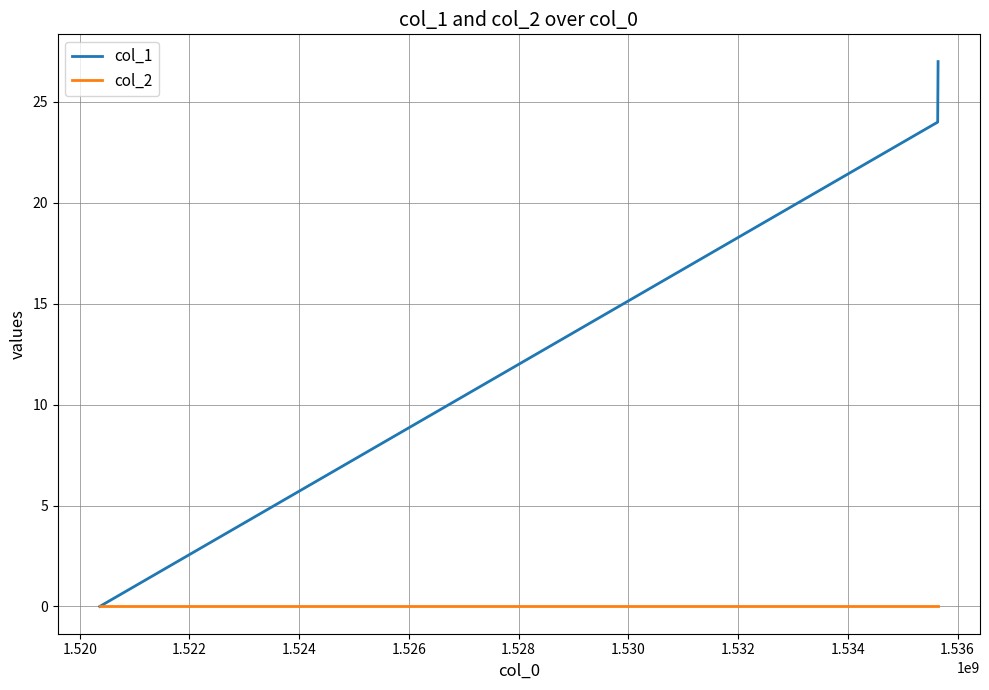

At how many categories does at least one series exceed 16?

2